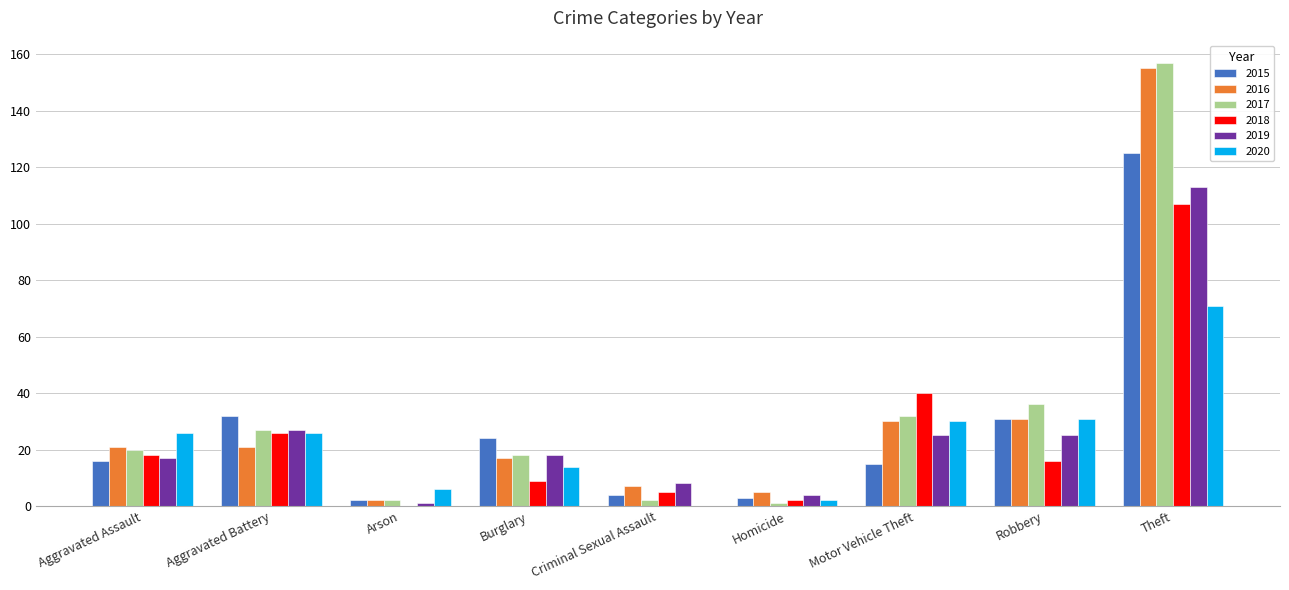

At which category is the sum across all series the highest?

Theft